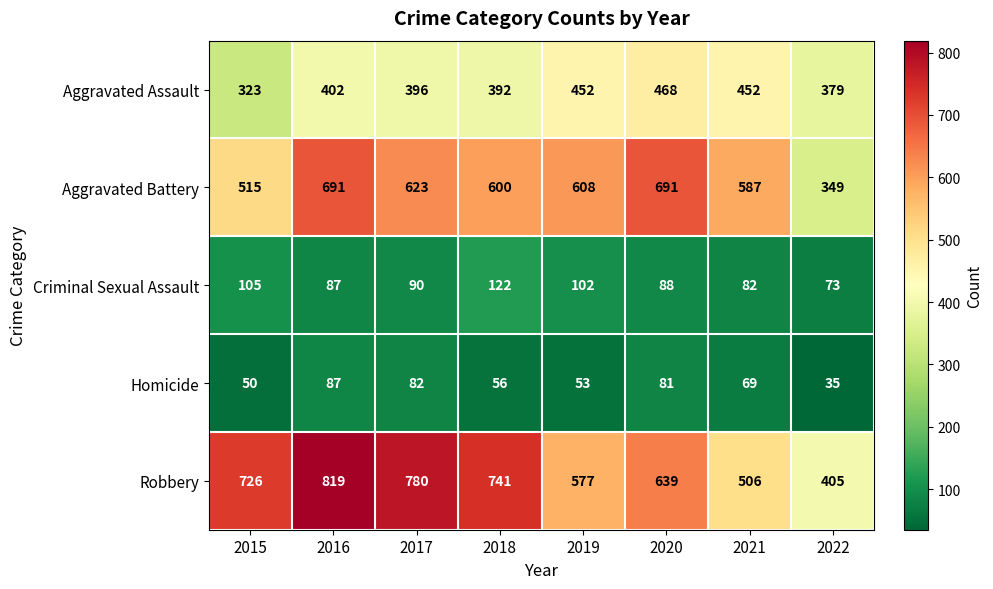

How many distinct data groups are displayed?

5